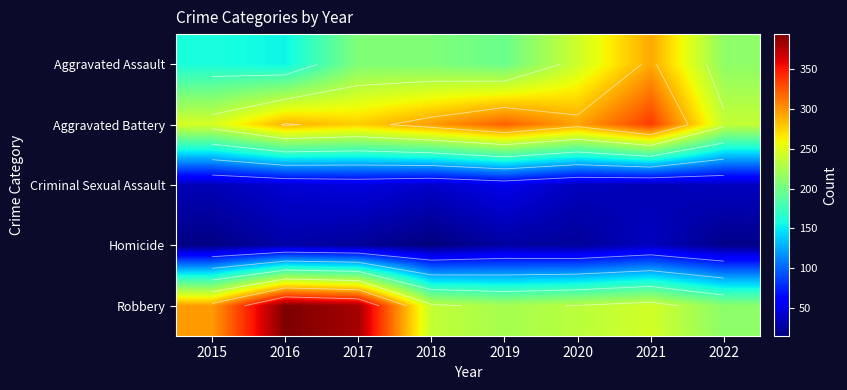

What is the total value across all series at 2018?

795